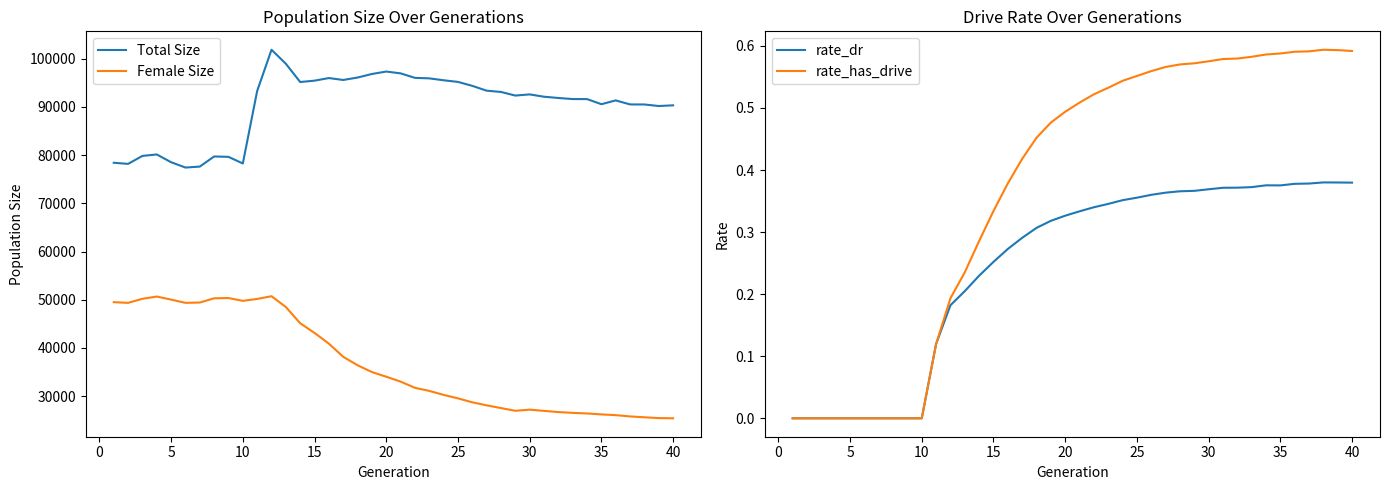

What is the difference between the maximum and minimum values in the rate_has_drive series?

0.6